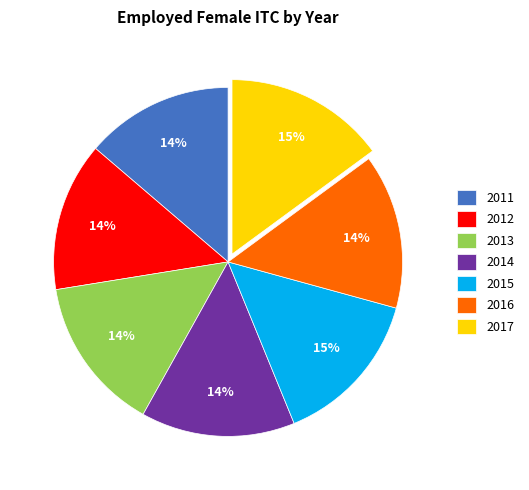

Do 2011 and 2016 together represent more than half of the pie?

No